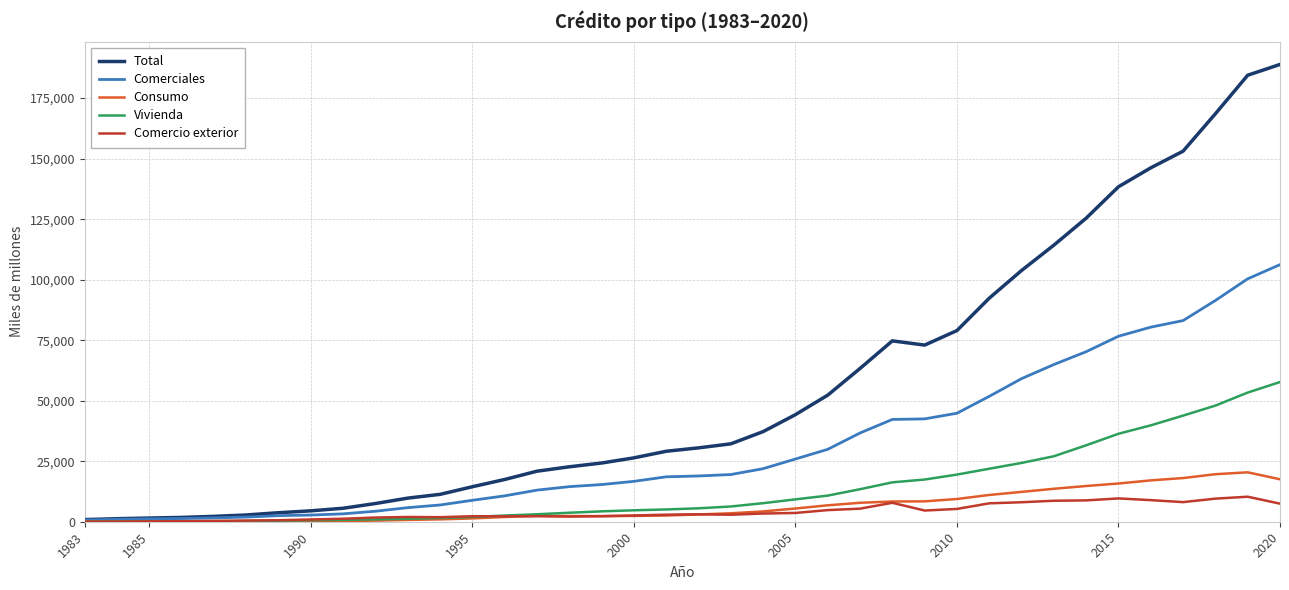

What is the highest value of the Vivienda series?

57706